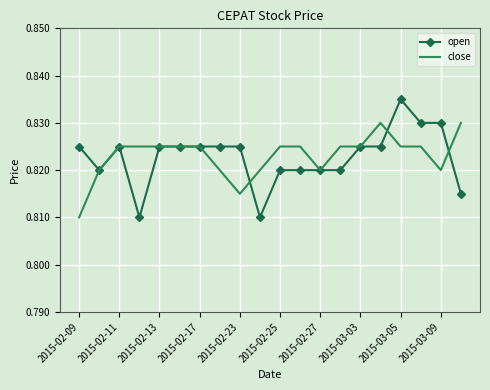

List the series in order of their peak value, highest first.

open, close